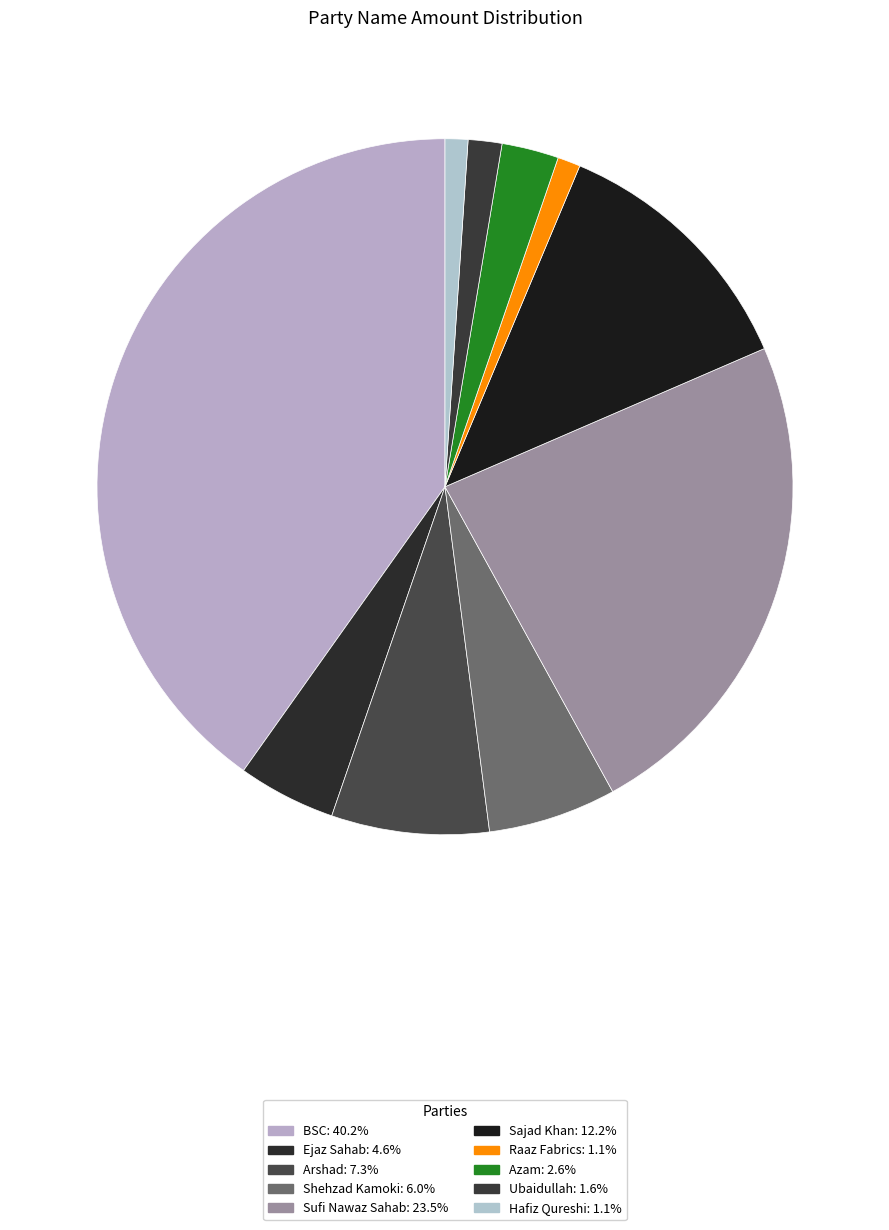

What is the change in value from Arshad to Shehzad Kamoki?

-257976